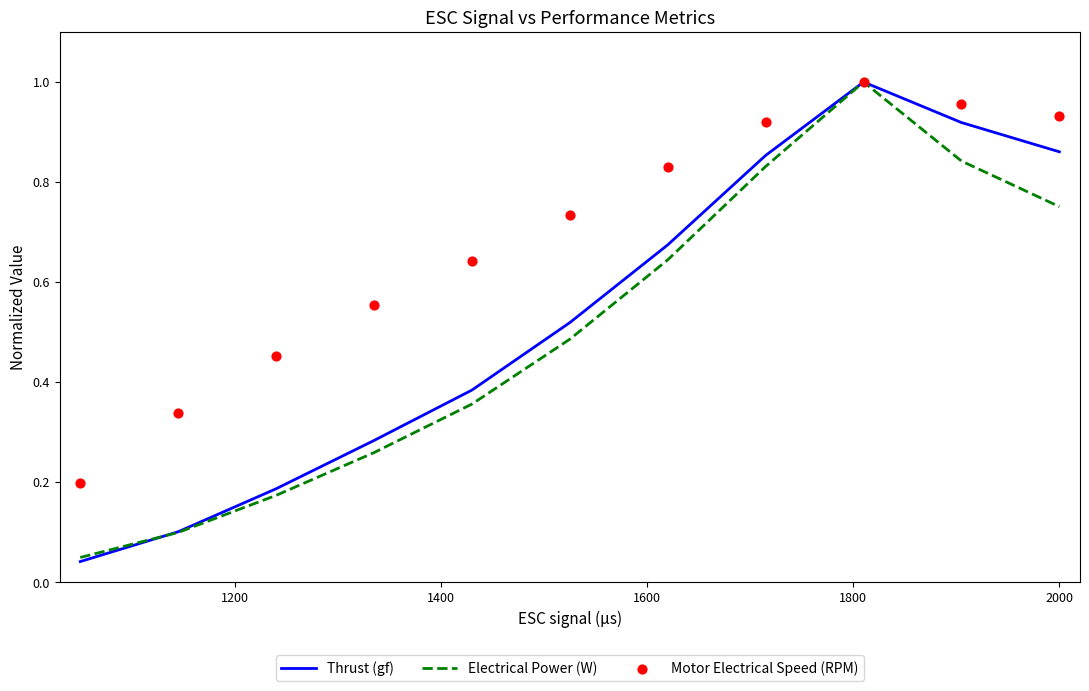

Which series reaches the minimum Y coordinate?

Thrust (gf)